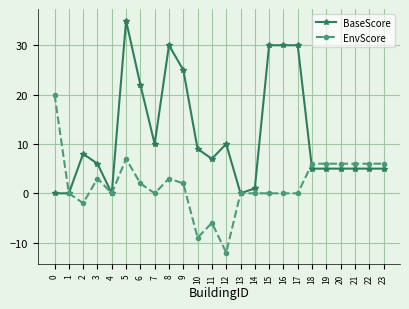

Which series has the largest total across all categories?

BaseScore